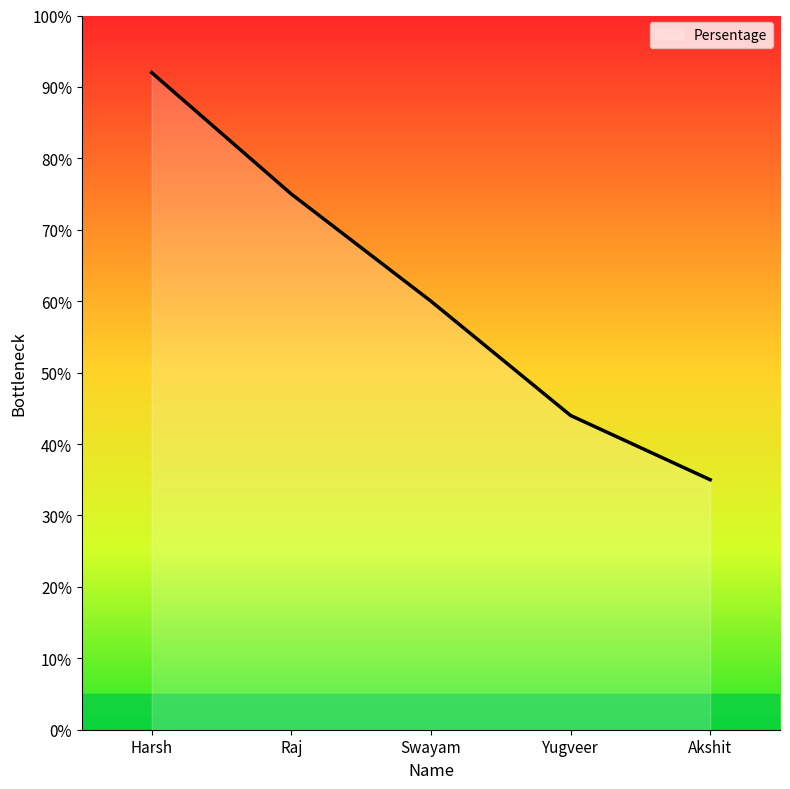

List the labels in order of value, largest first.

Harsh, Raj, Swayam, Yugveer, Akshit